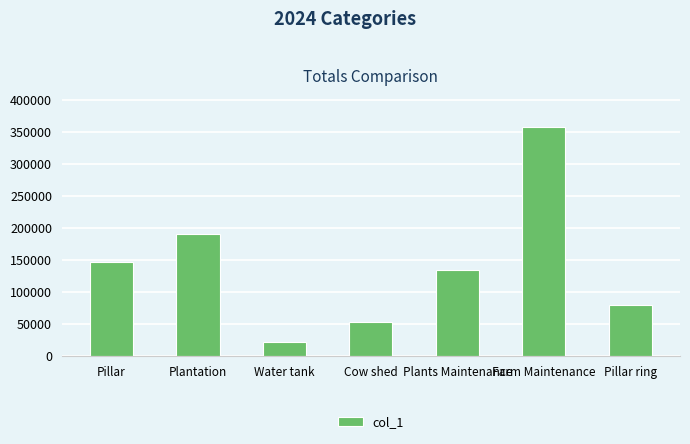

What is the change in value from Plantation to Farm Maintenance?

+166825